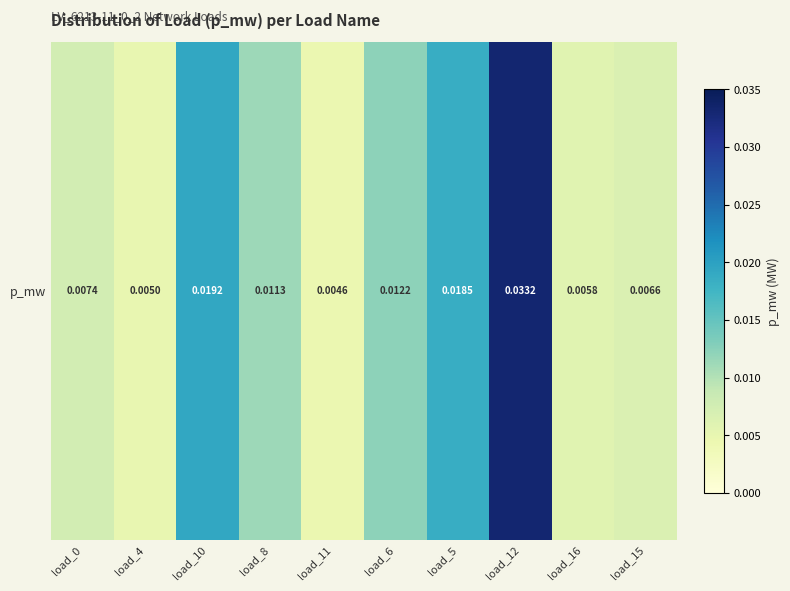

The chart shows a value of 0.0 at load_8. True or false?

False